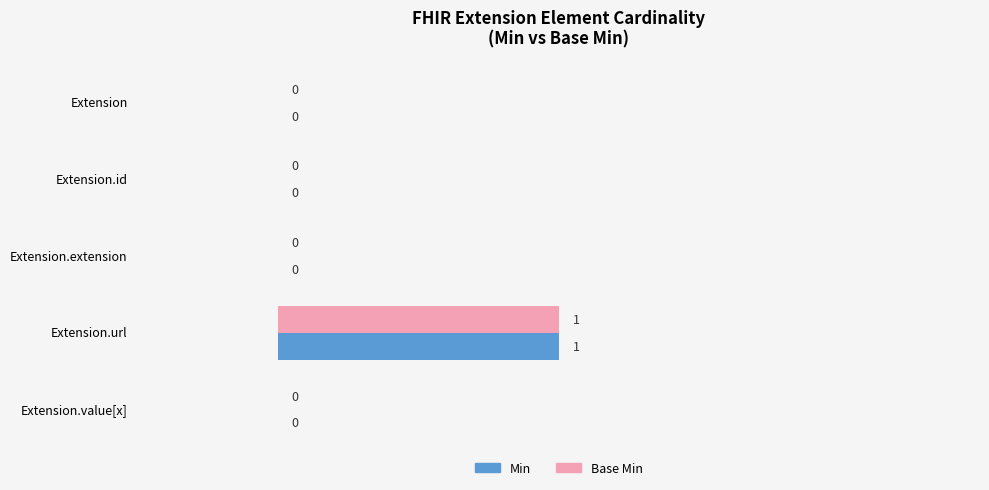

Is it true that Min equals 0 at Extension.value[x]?

True